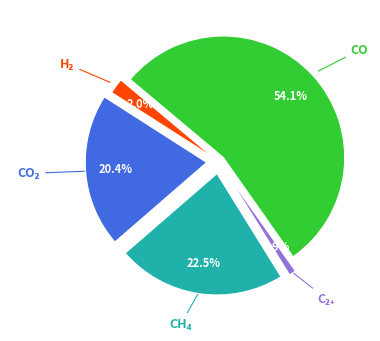

Is there any slice that represents more than half of the pie?

Yes